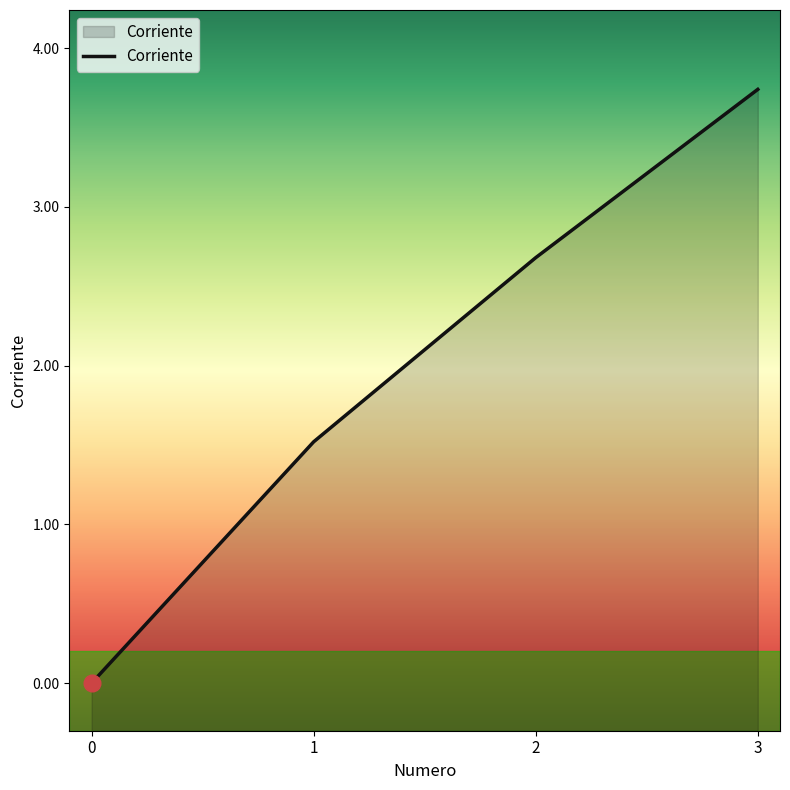

What is the change in value from 1 to 3?

+2.2